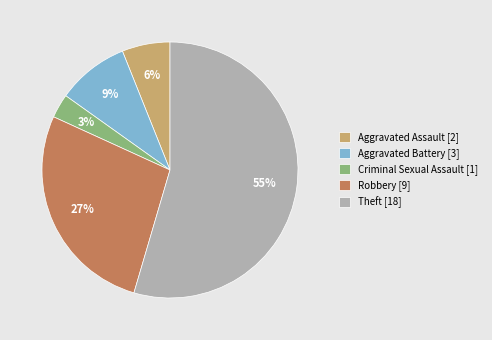

Is Robbery the majority of the pie?

No